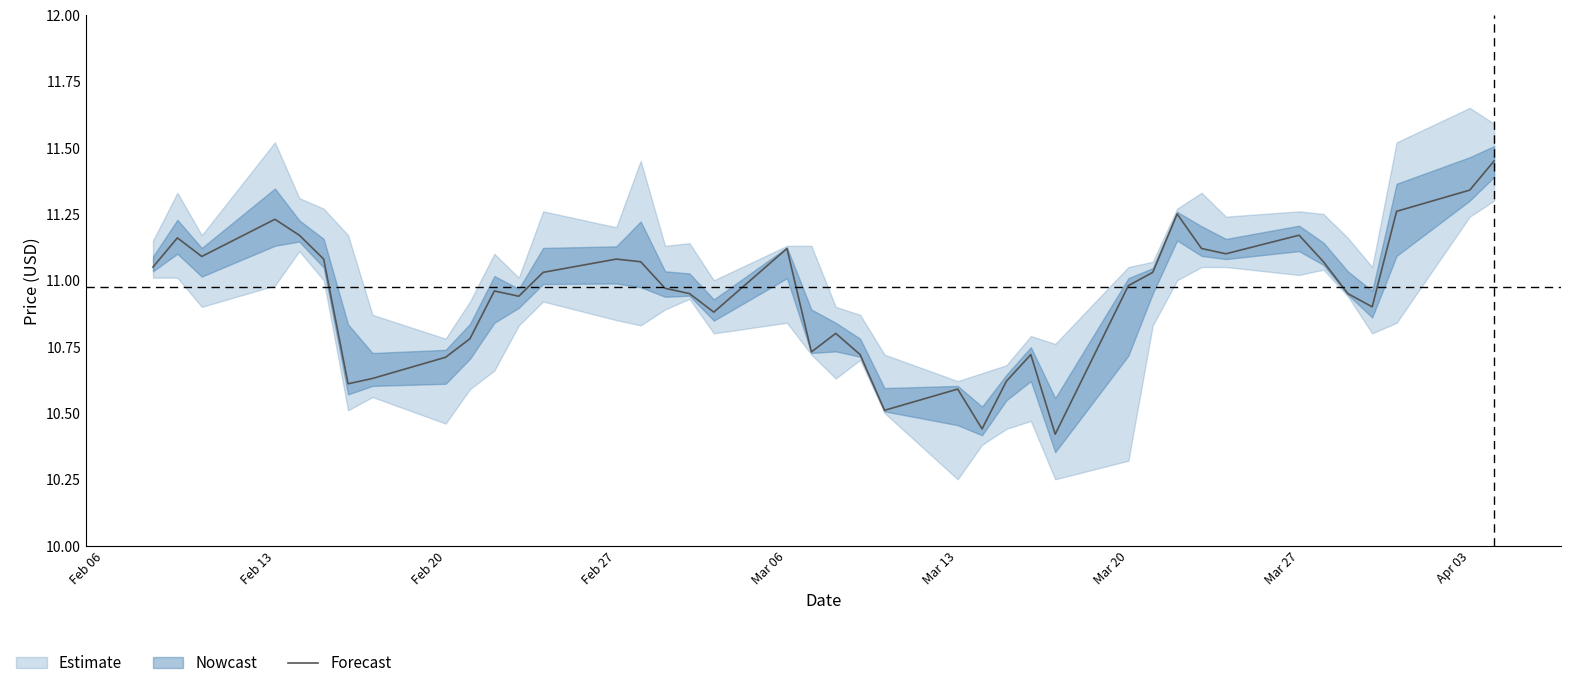

The chart shows a value of 3.6 at 12. True or false?

False